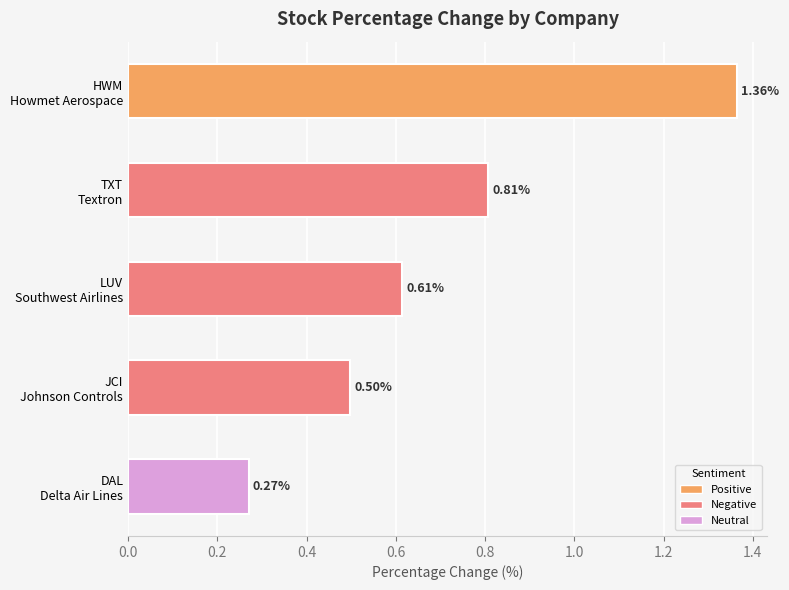

Count the values in the range 0 to 1.

4